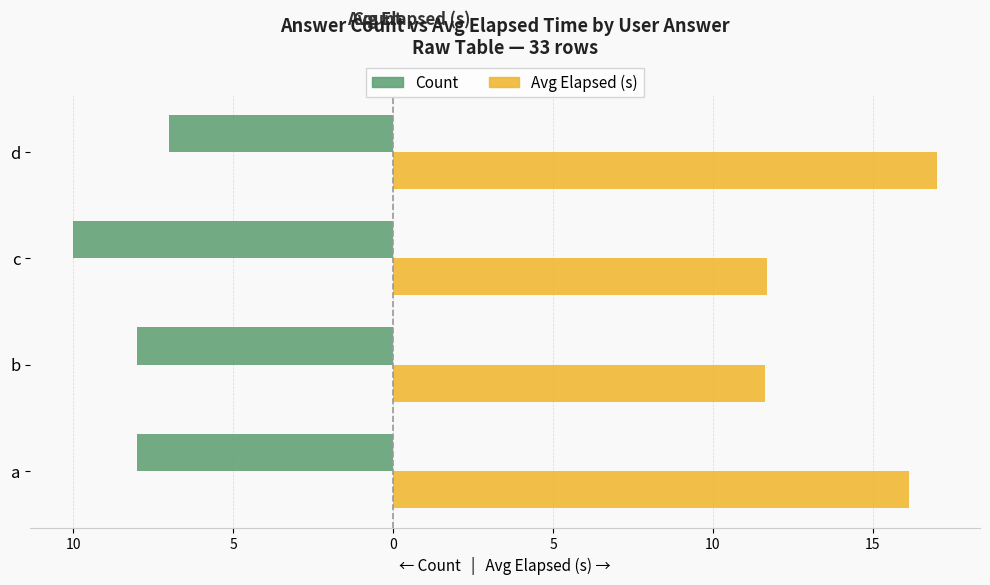

What are all the series names shown in the legend?

Count, Avg Elapsed (s)